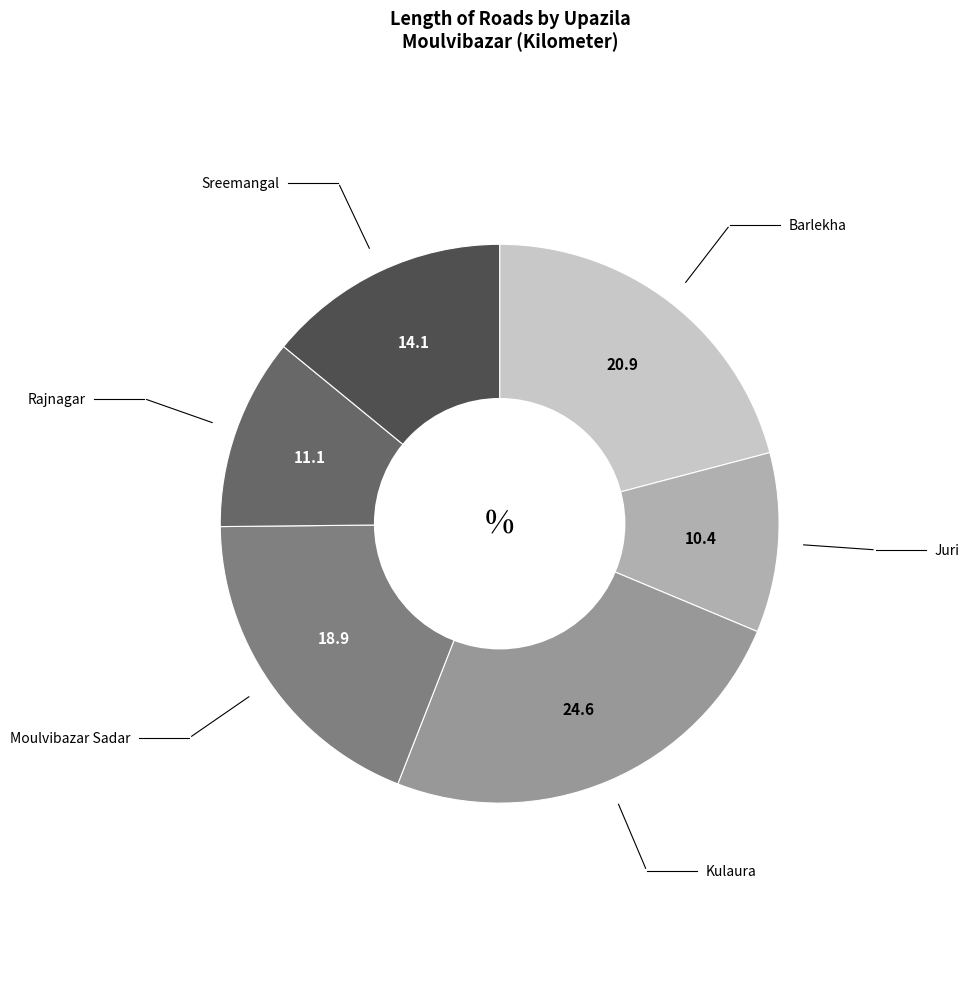

Which slice is the largest?

Kulaura